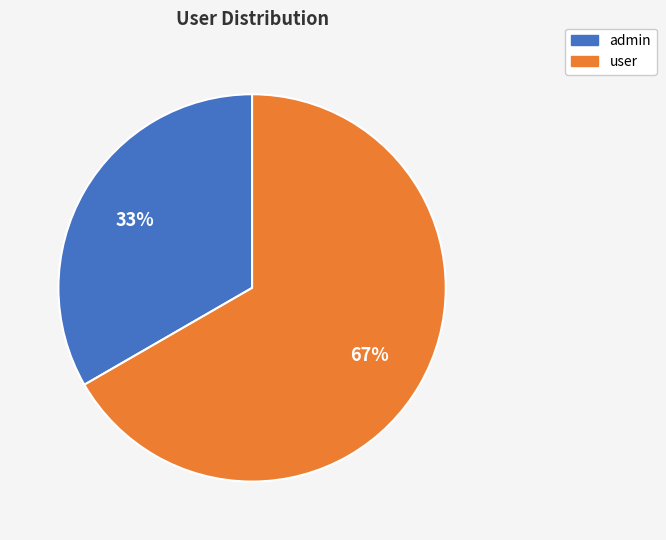

Which has a higher value, admin or user?

user